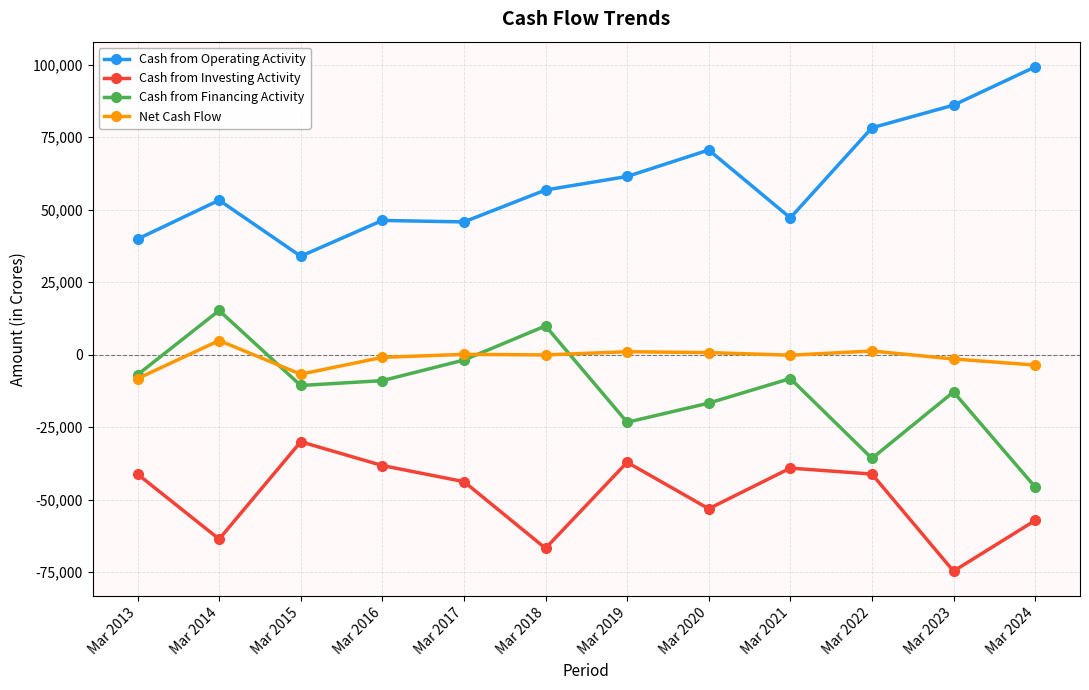

List the series in order of their peak value, highest first.

Cash from Operating Activity, Cash from Financing Activity, Net Cash Flow, Cash from Investing Activity